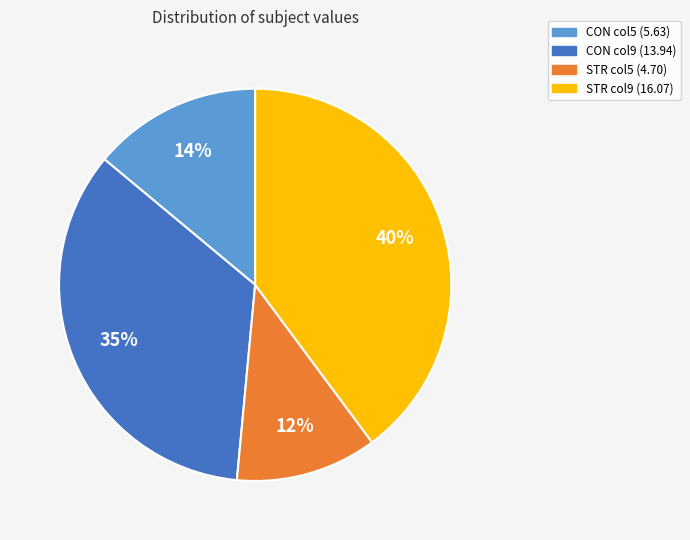

Is there a majority slice in this chart?

No